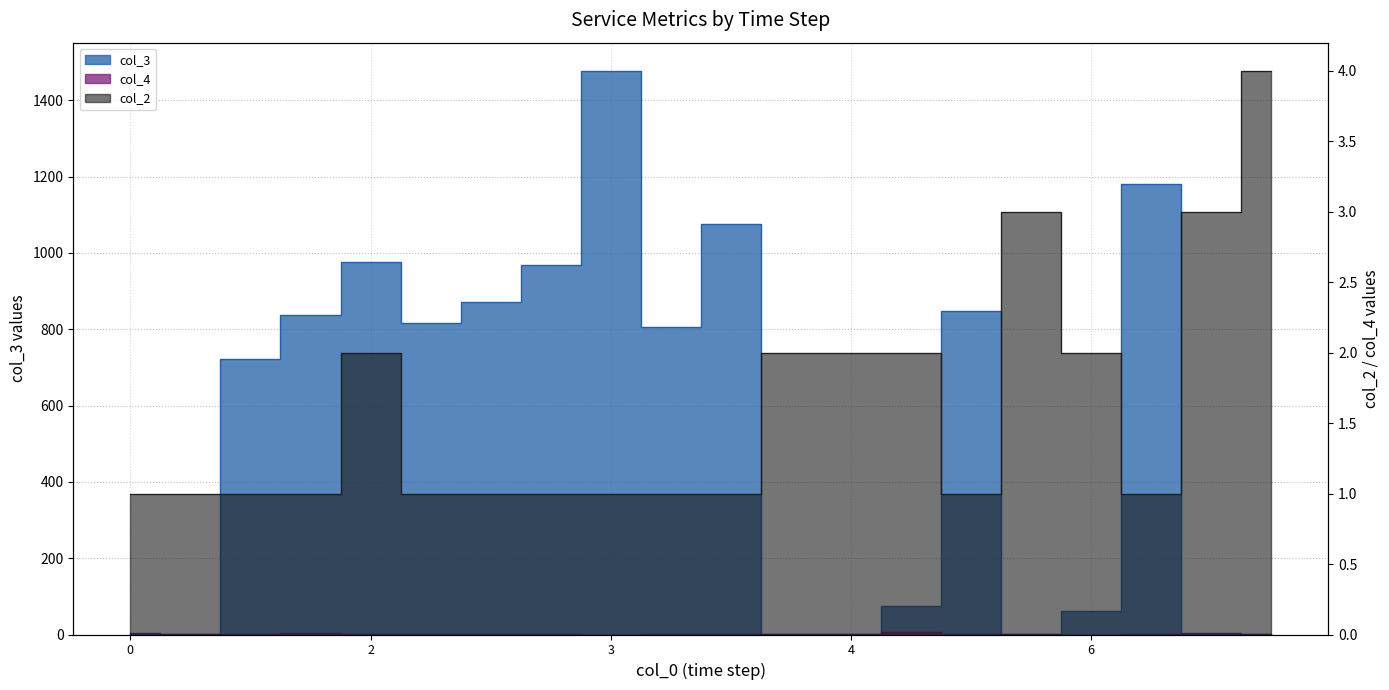

Between 2 and 4, which series saw the biggest shift?

col_3